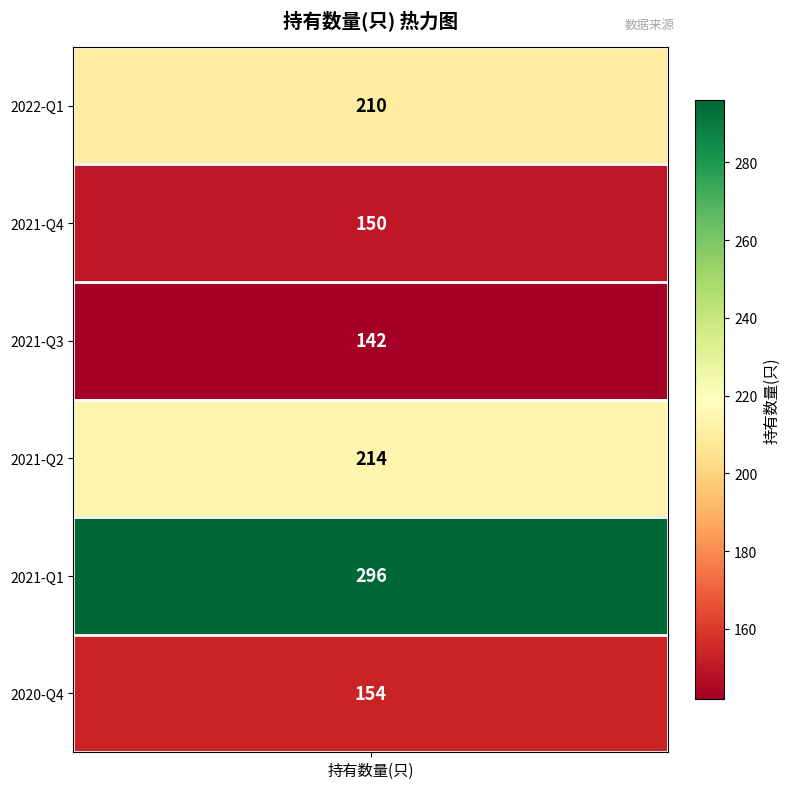

Which has a higher value, 1 or 4?

4